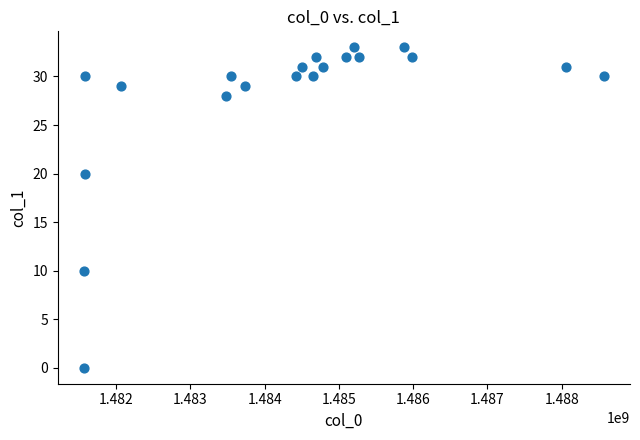

What is the range of X values (max minus min)?

7001995